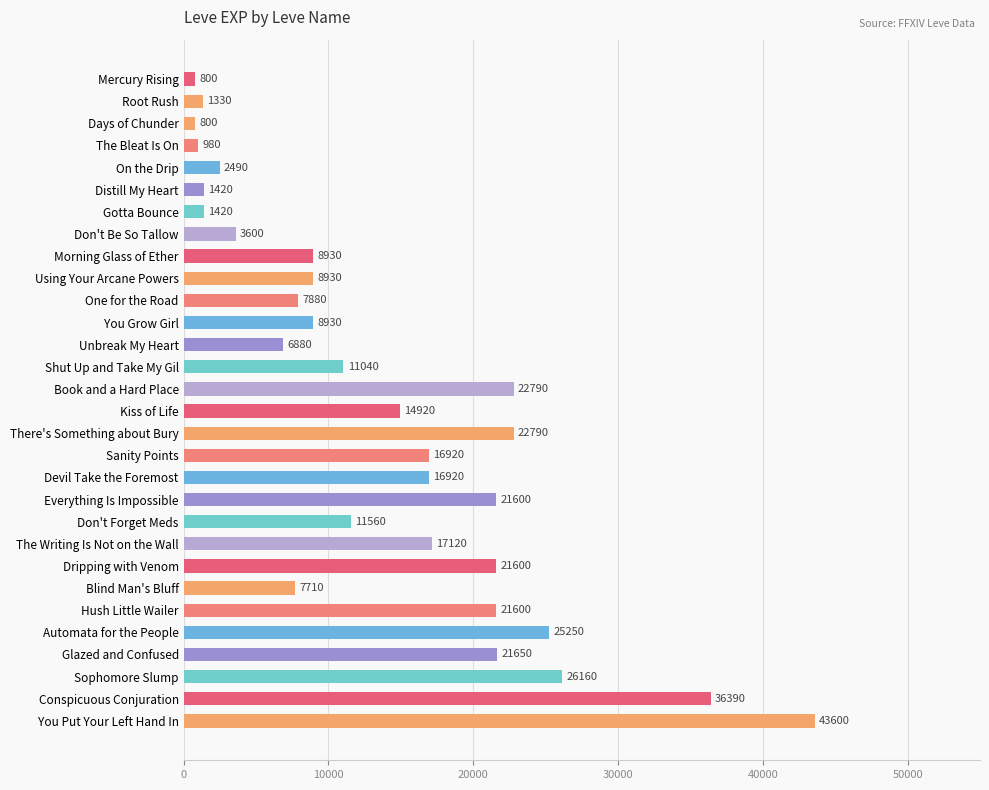

What is the sum of all values?

414010